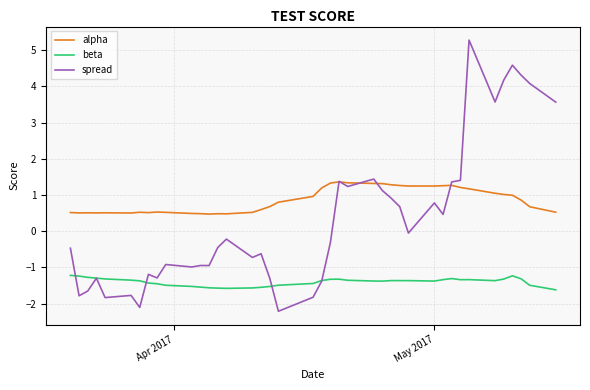

What is the greatest value displayed?

5.3